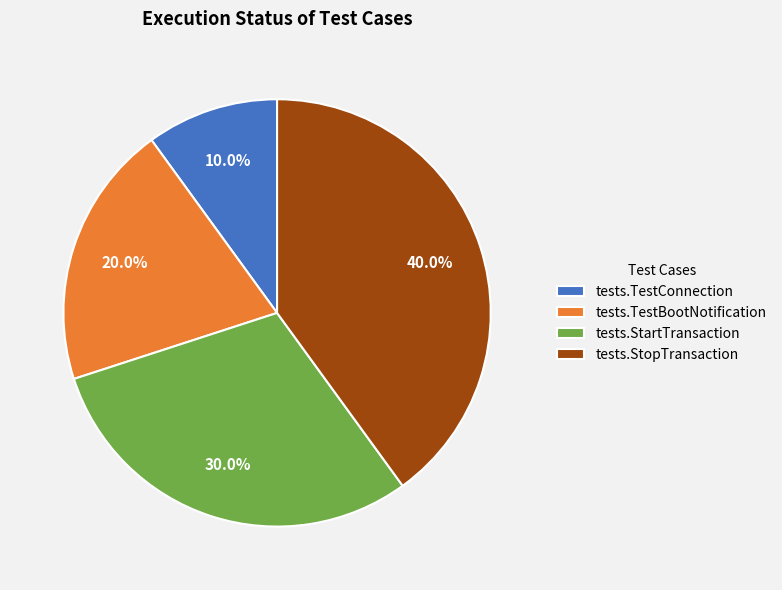

Count the number of slices in the pie.

4